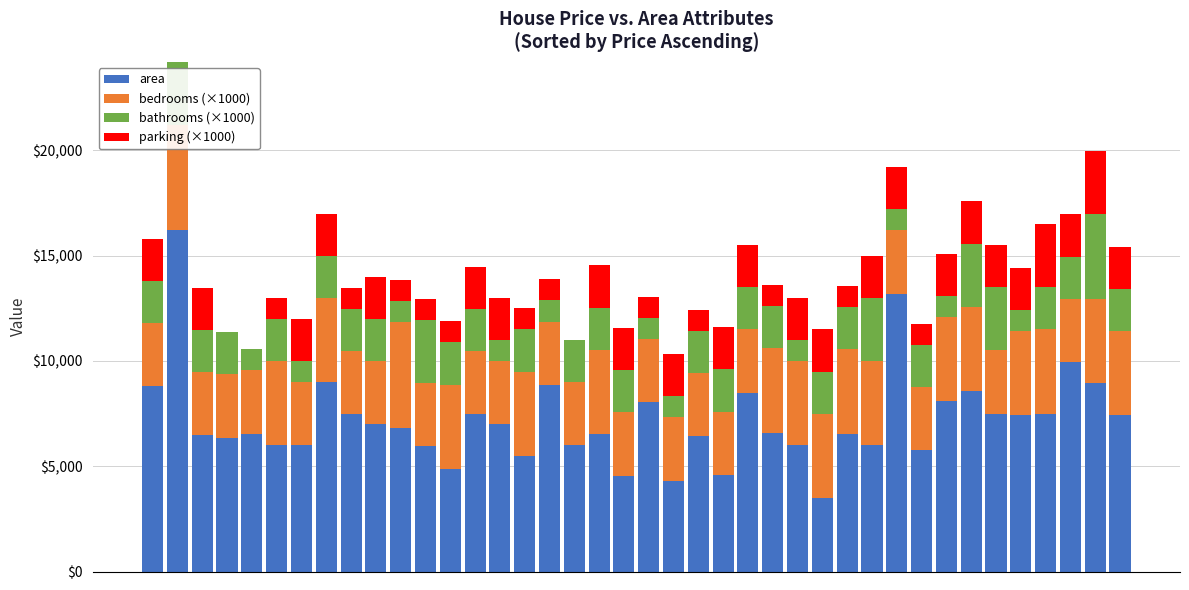

How many bars are there in total?

160